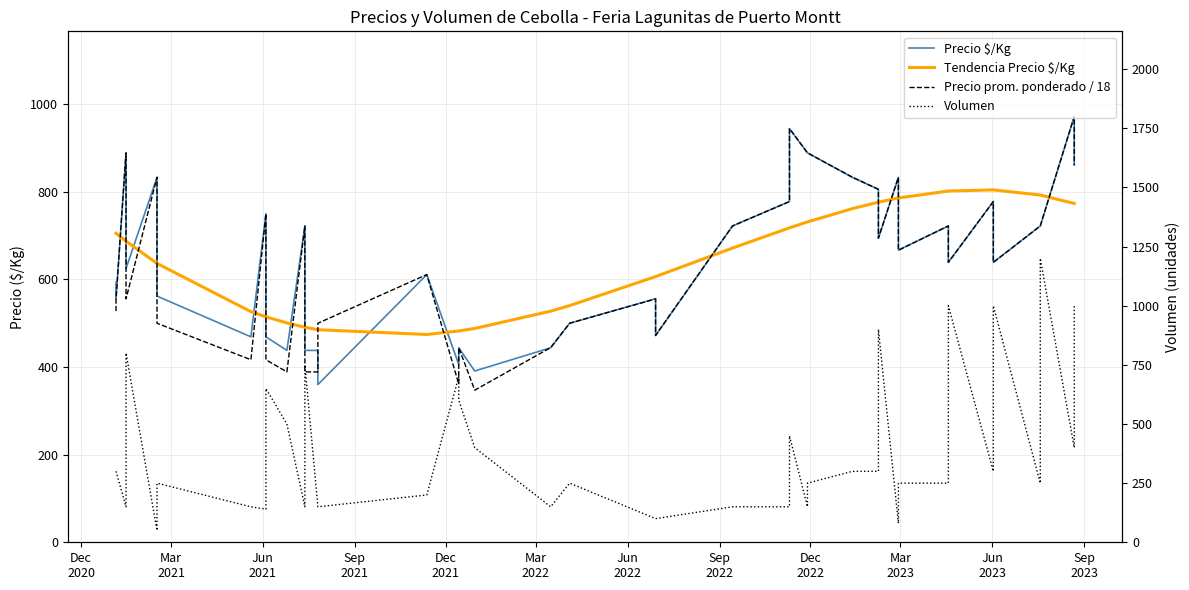

Does the chart have visible grid lines?

Yes